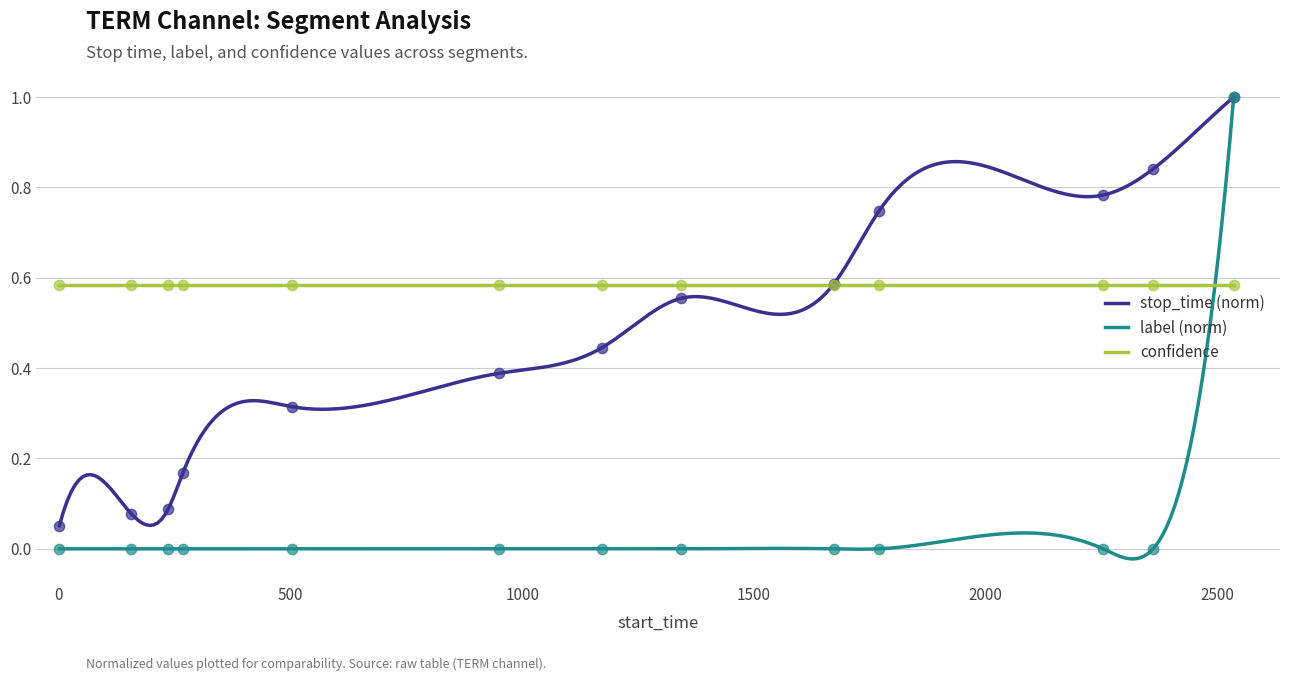

At which category is the sum across all series the highest?

2536